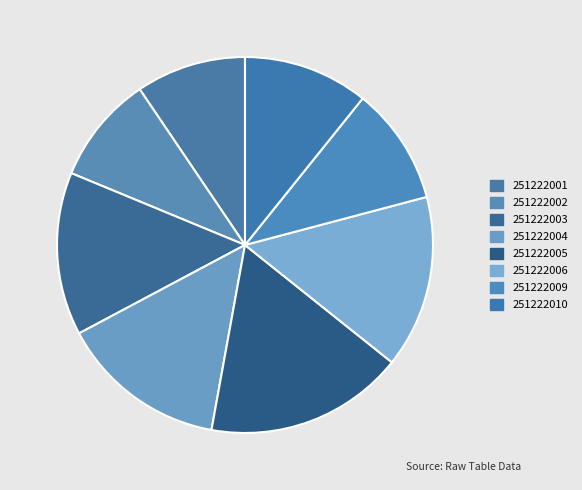

Count the number of slices in the pie.

8